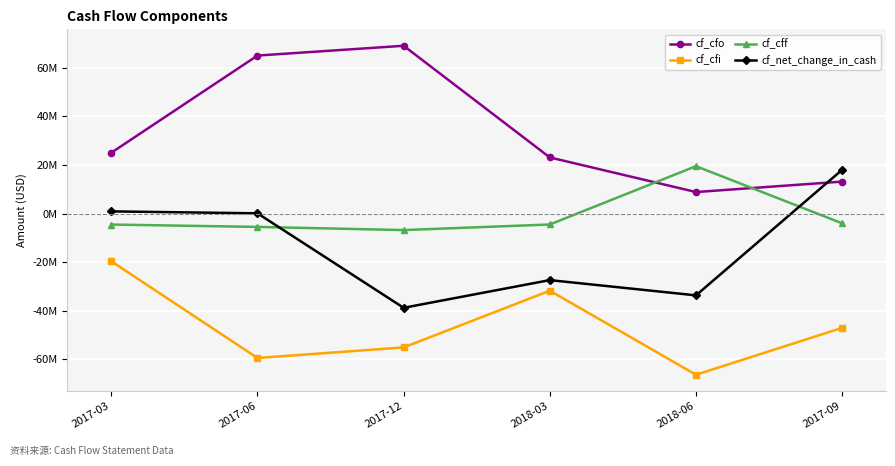

Reading right to left, transcribe all the data shown in this chart.

cf_cfo: 2017-09=13150000	2018-06=8850000	2018-03=23082000	2017-12=69000000	2017-06=64979000	2017-03=25021000
cf_cfi: 2017-09=-47000000	2018-06=-66276000	2018-03=-31724000	2017-12=-55042000	2017-06=-59390000	2017-03=-19610000
cf_cff: 2017-09=-4000000	2018-06=19489000	2018-03=-4489000	2017-12=-6787000	2017-06=-5488000	2017-03=-4512000
cf_net_change_in_cash: 2017-09=18000000	2018-06=-33637000	2018-03=-27363000	2017-12=-38747000	2017-06=101000	2017-03=899000